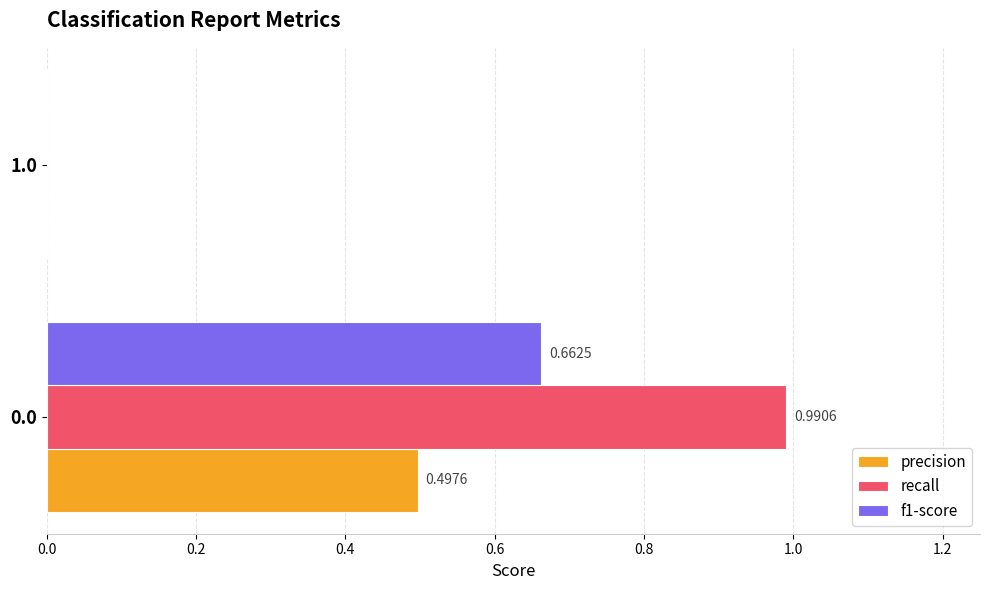

Is the value of recall at 0.0 greater than the value of precision at 1.0?

Yes